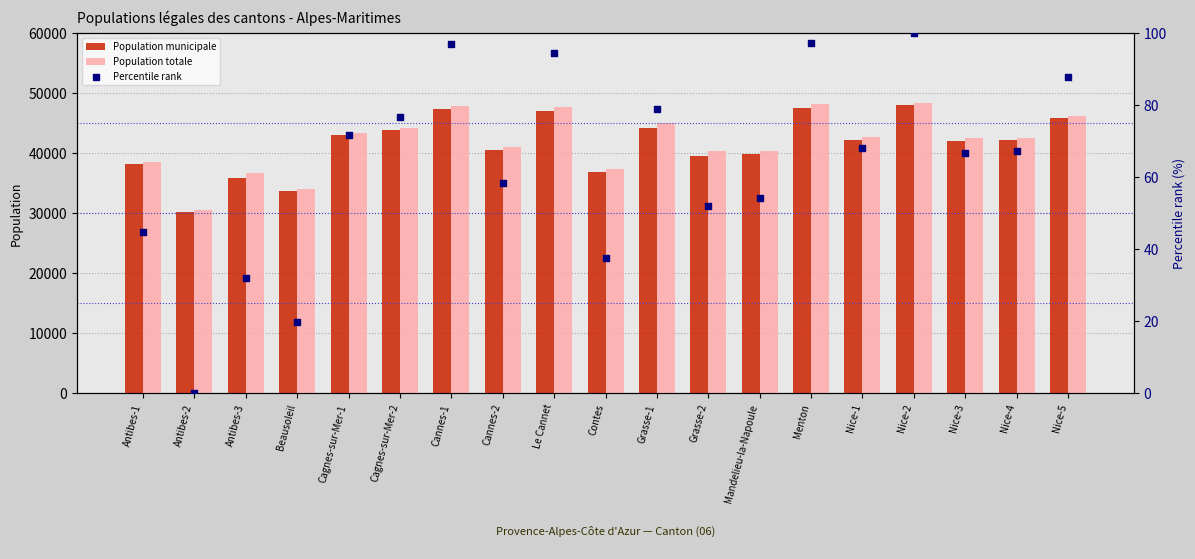

At how many categories does at least one series exceed 25666?

19